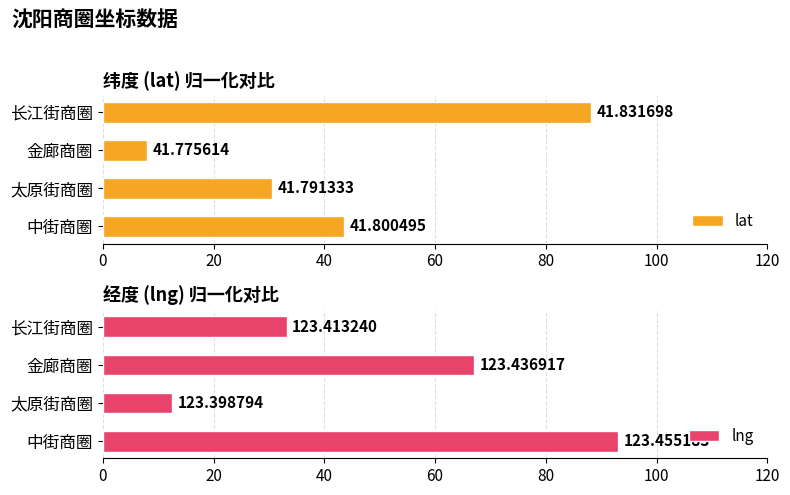

What value does the lng series have at 中街商圈?

93.1